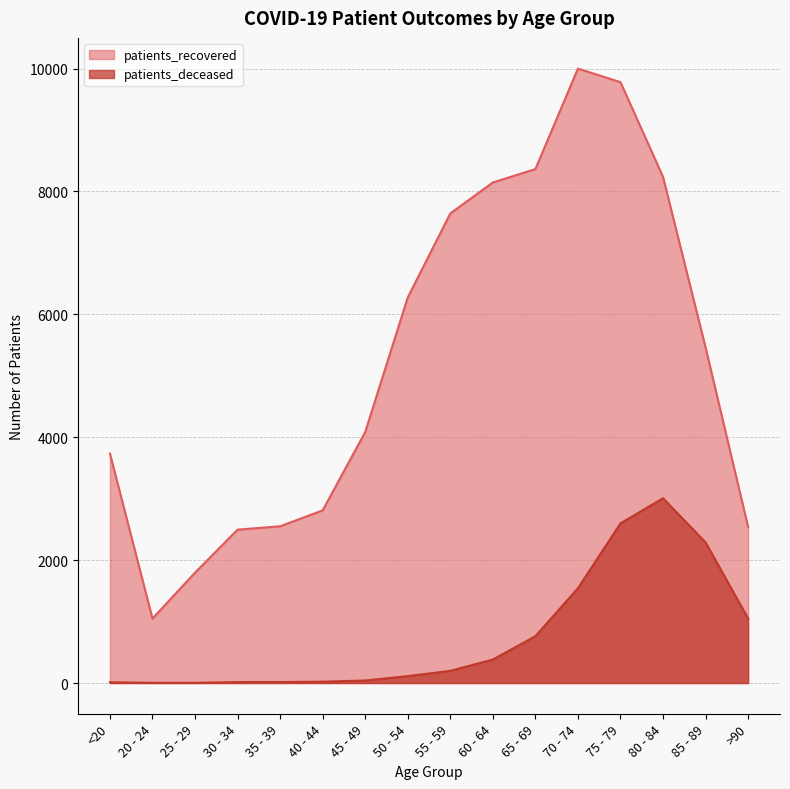

At how many categories does at least one series exceed 3961?

9